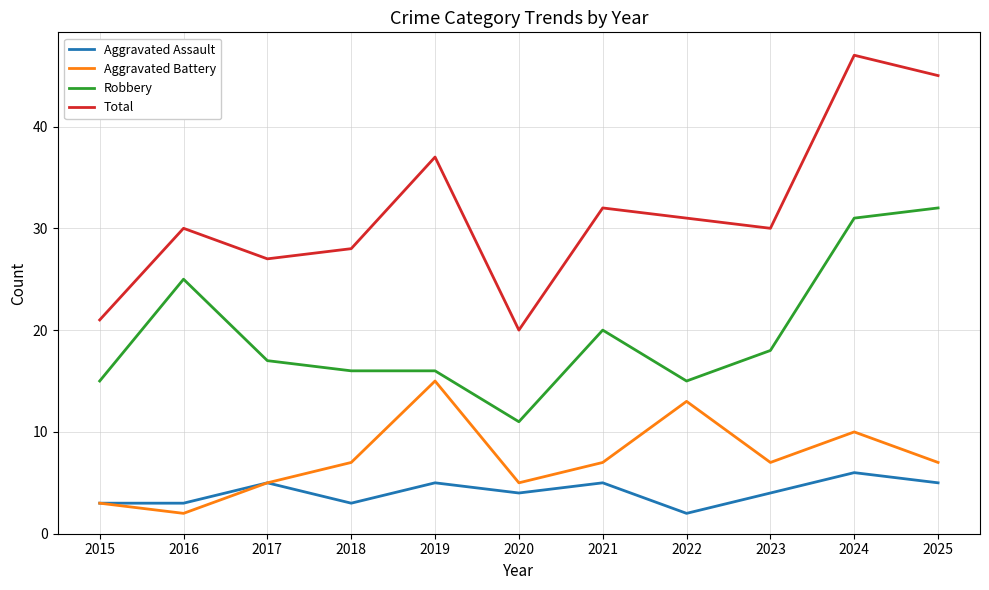

True or false: Robbery and Total intersect in this chart.

False